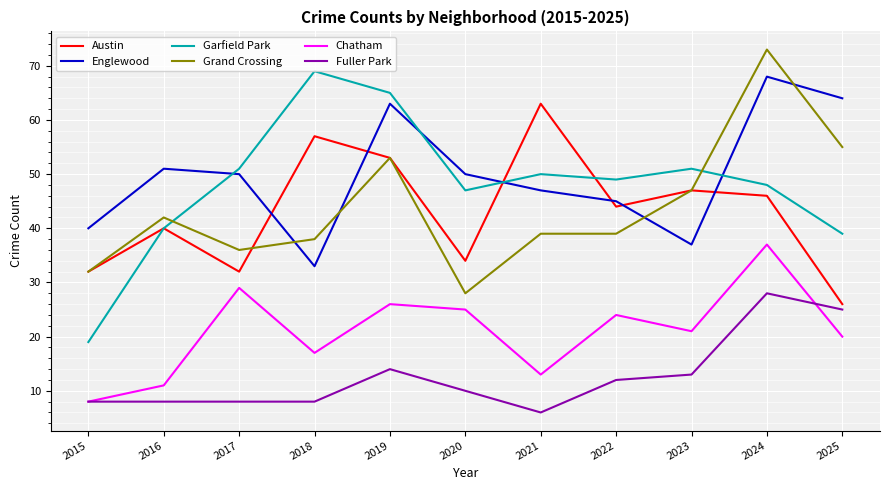

How many lines are shown in the chart?

6